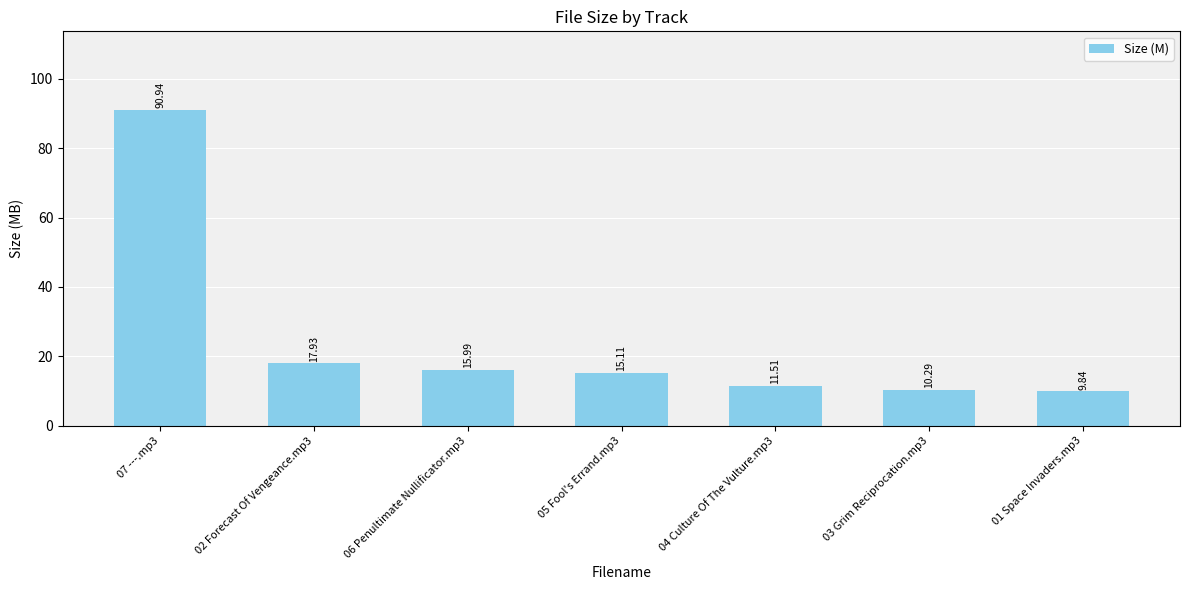

List the labels in order of value, smallest first.

01 Space Invaders.mp3, 03 Grim Reciprocation.mp3, 04 Culture Of The Vulture.mp3, 05 Fool's Errand.mp3, 06 Penultimate Nullificator.mp3, 02 Forecast Of Vengeance.mp3, 07 ---.mp3